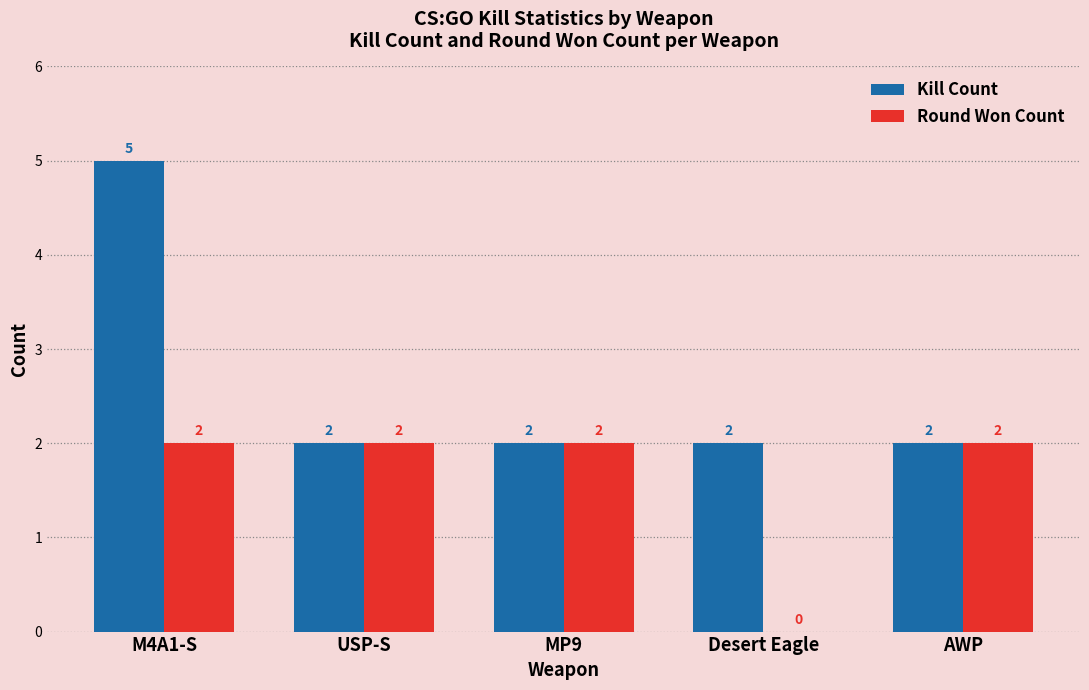

How many Round Won Count values are between 2 and 3?

4